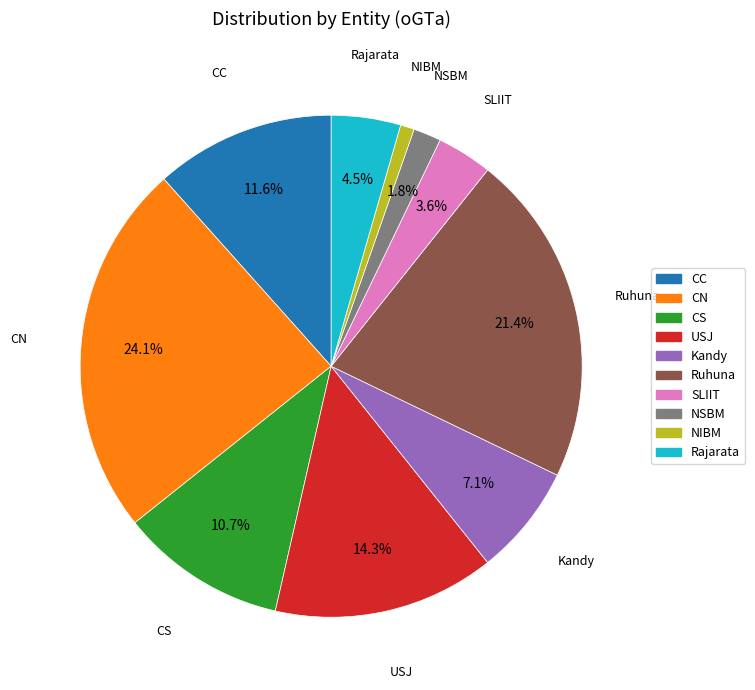

To the nearest percent, what percentage of the pie is SLIIT?

4%